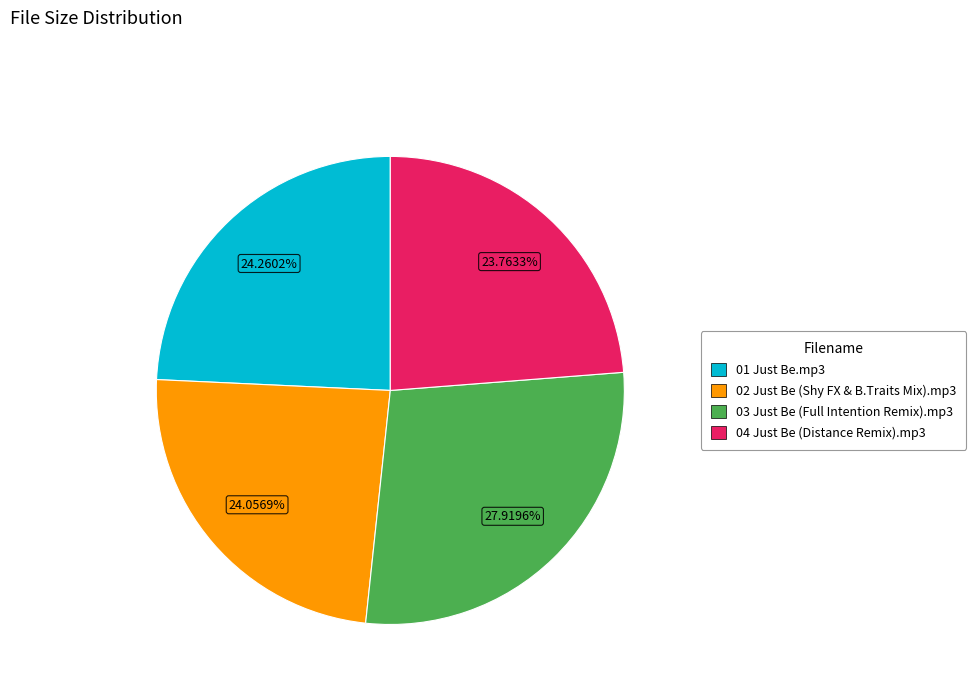

Combined, do 03 Just Be (Full Intention Remix).mp3 and 04 Just Be (Distance Remix).mp3 account for over 50%?

Yes